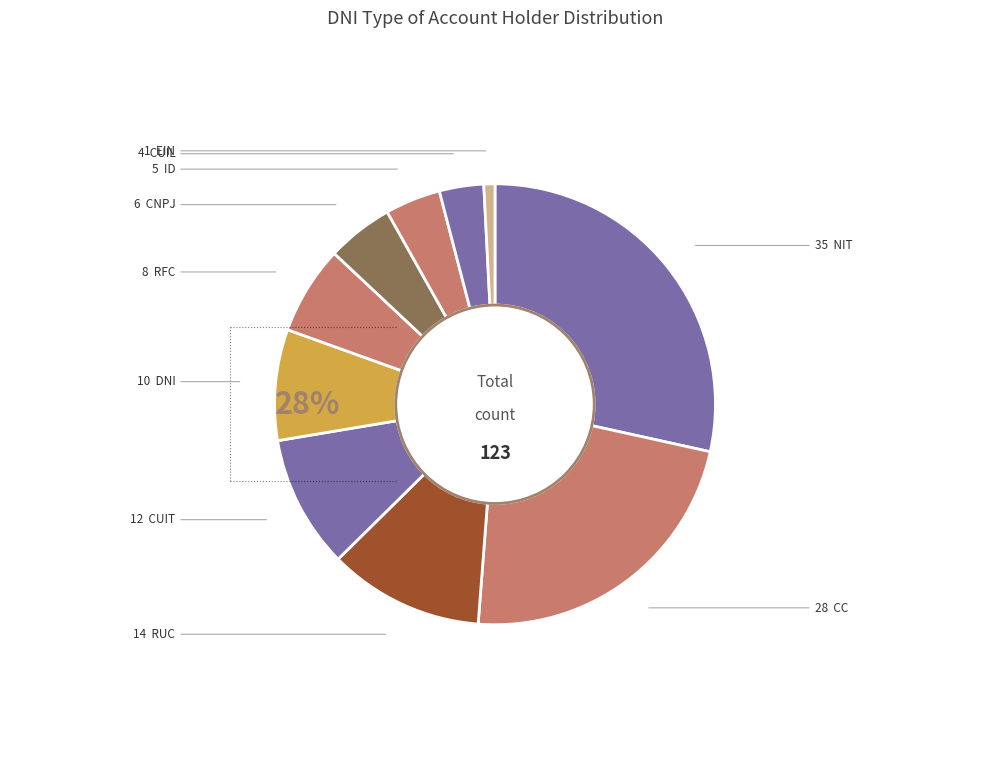

What portion of the pie excludes EIN?

99.2%